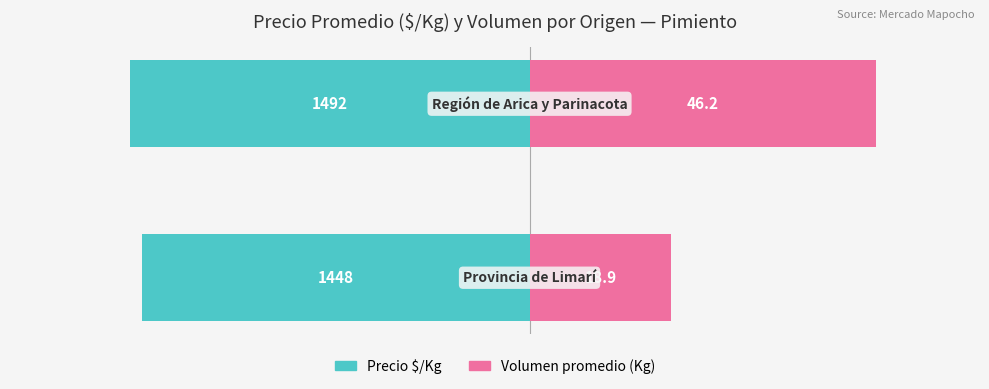

Is it true that Precio $/Kg equals -2382.1 at 0?

False